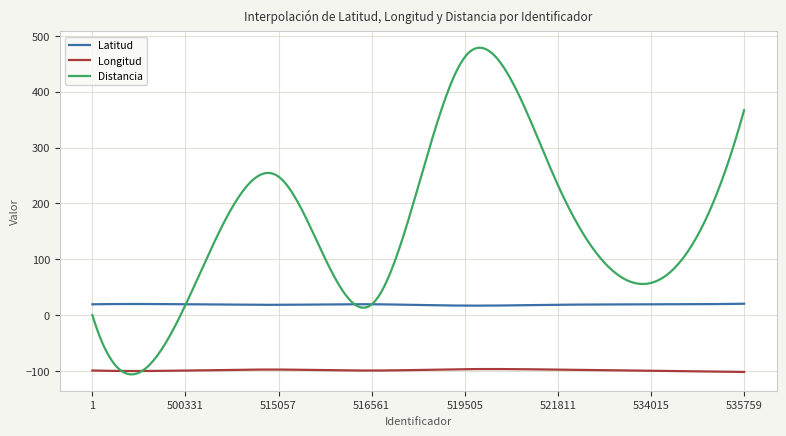

Which series has the largest range (max minus min)?

Distancia